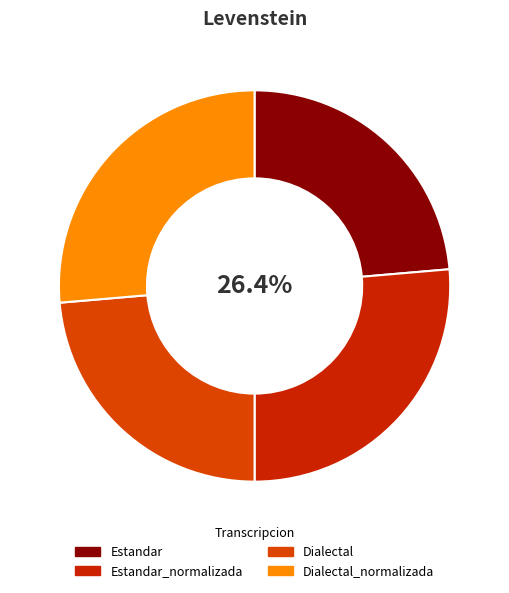

Is there a majority slice in this chart?

No